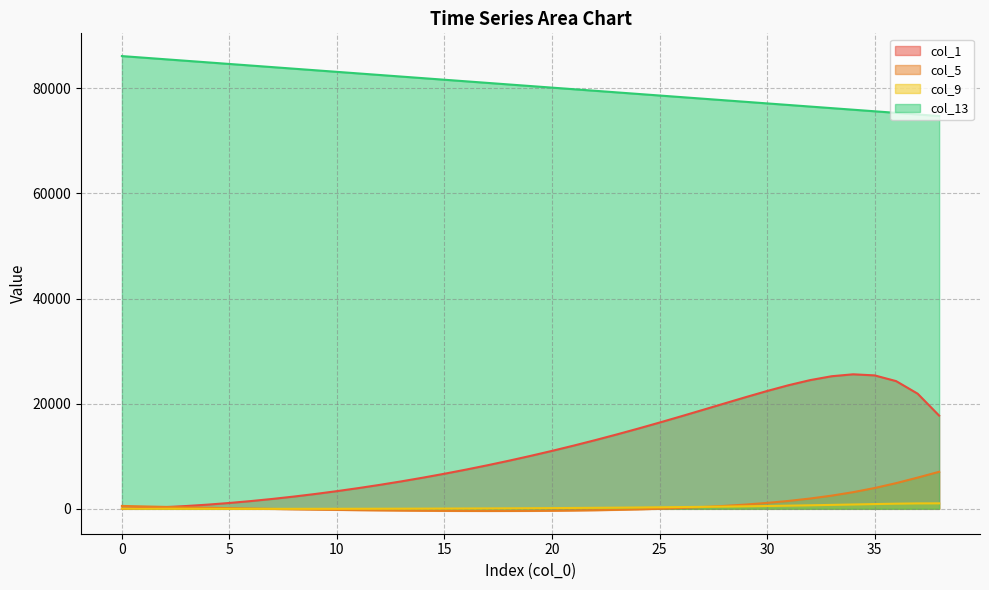

At which label does col_5 reach its peak?

38